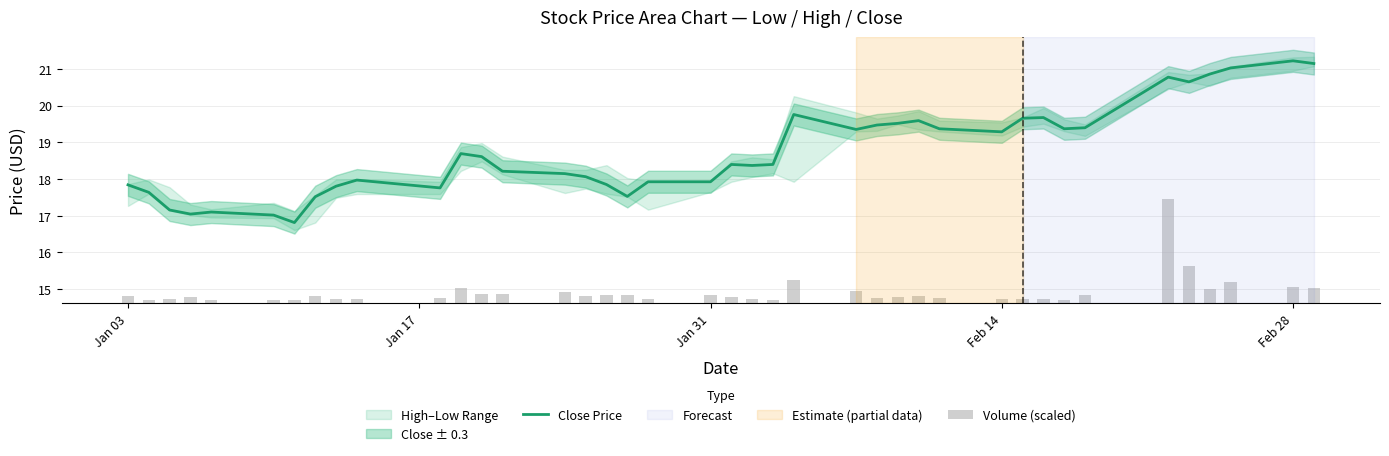

What is the maximum value for Close Price?

21.2